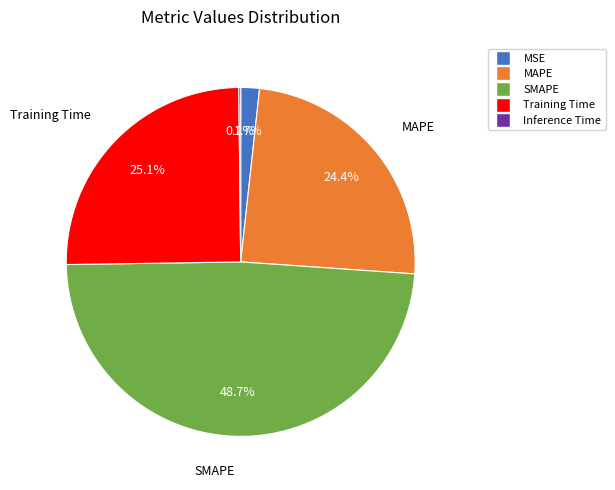

Is there a majority slice in this chart?

No